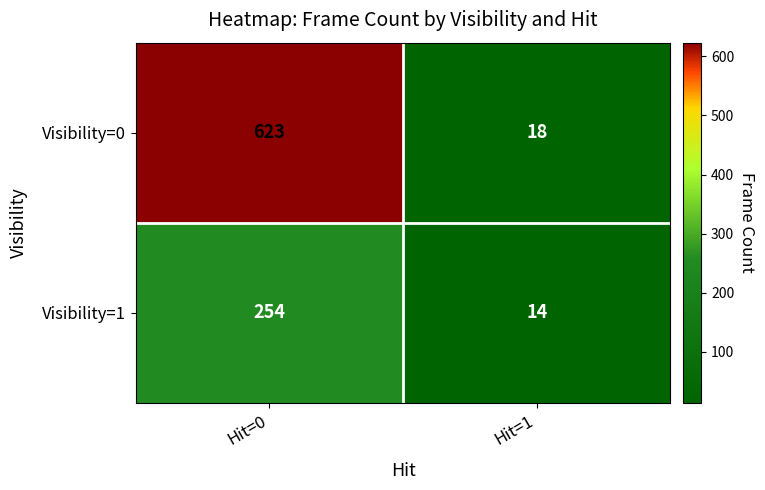

Which series has the largest total across all categories?

Visibility=0